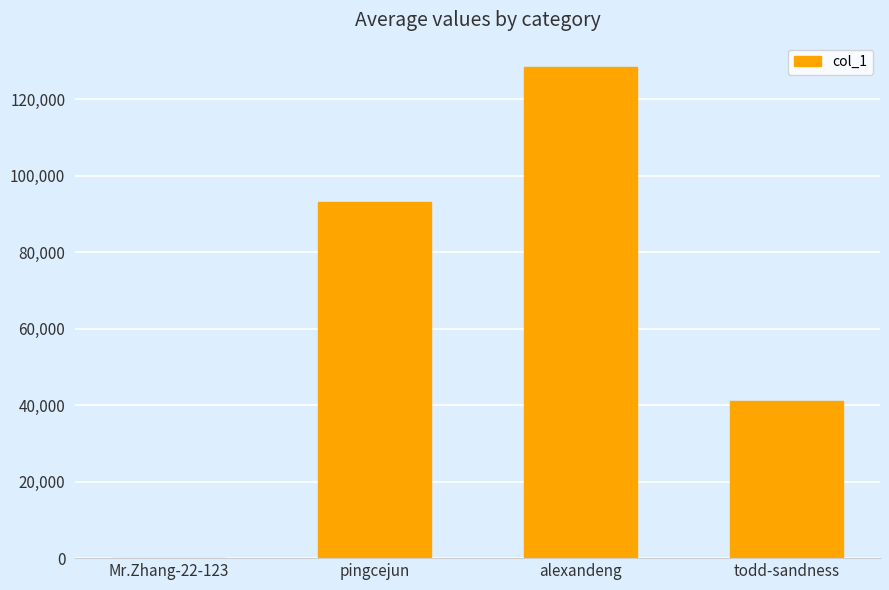

What is the change in value from alexandeng to todd-sandness?

-87211